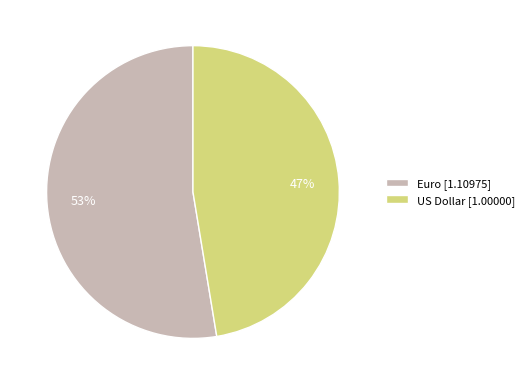

What is the majority slice?

Euro